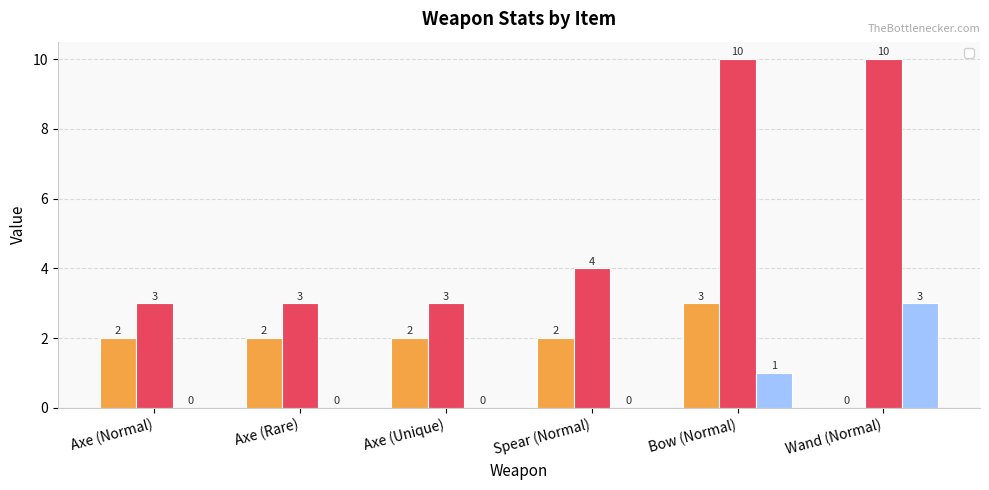

Does the chart contain any negative values?

No